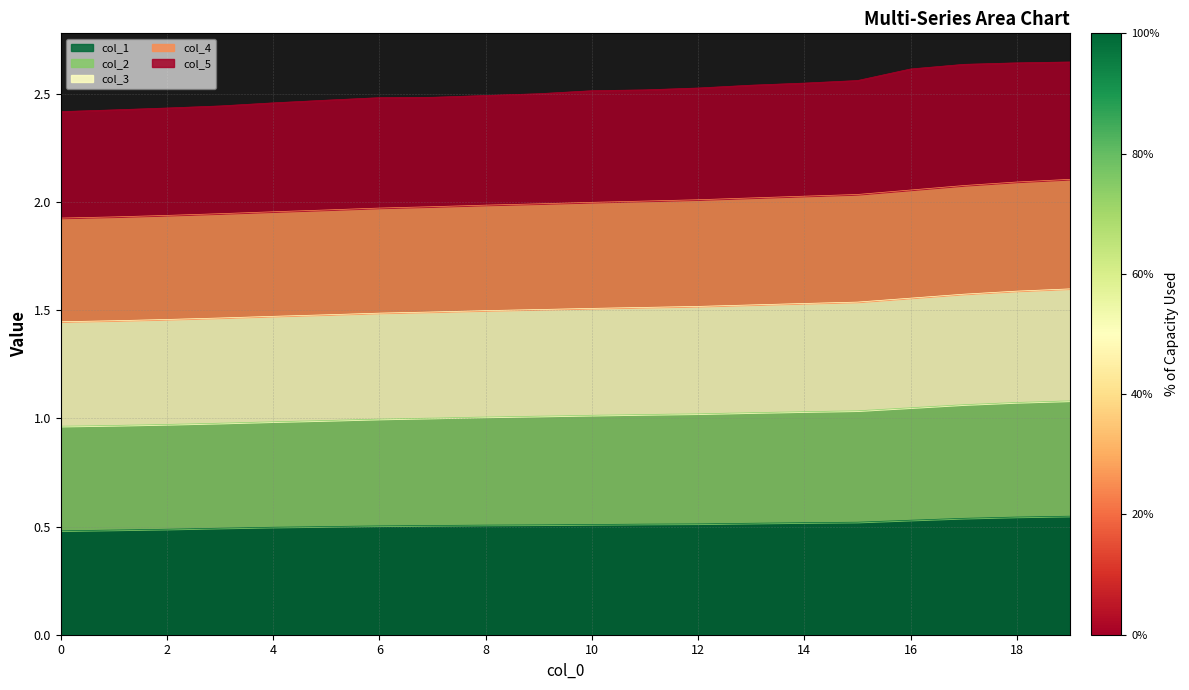

At which category is the sum across all series the highest?

19